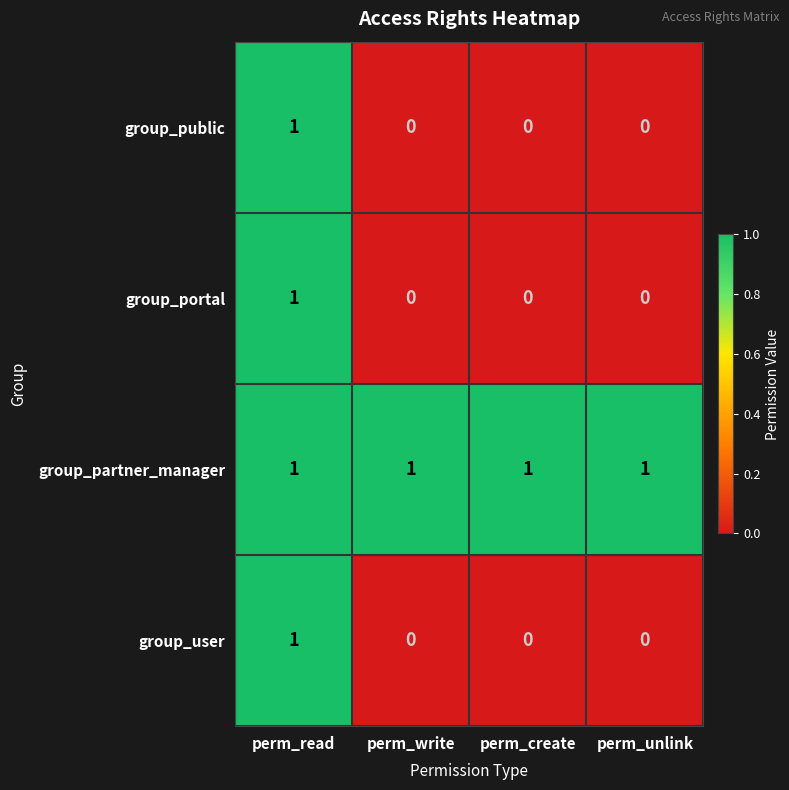

What is the spread (max minus min) of values at perm_unlink?

1